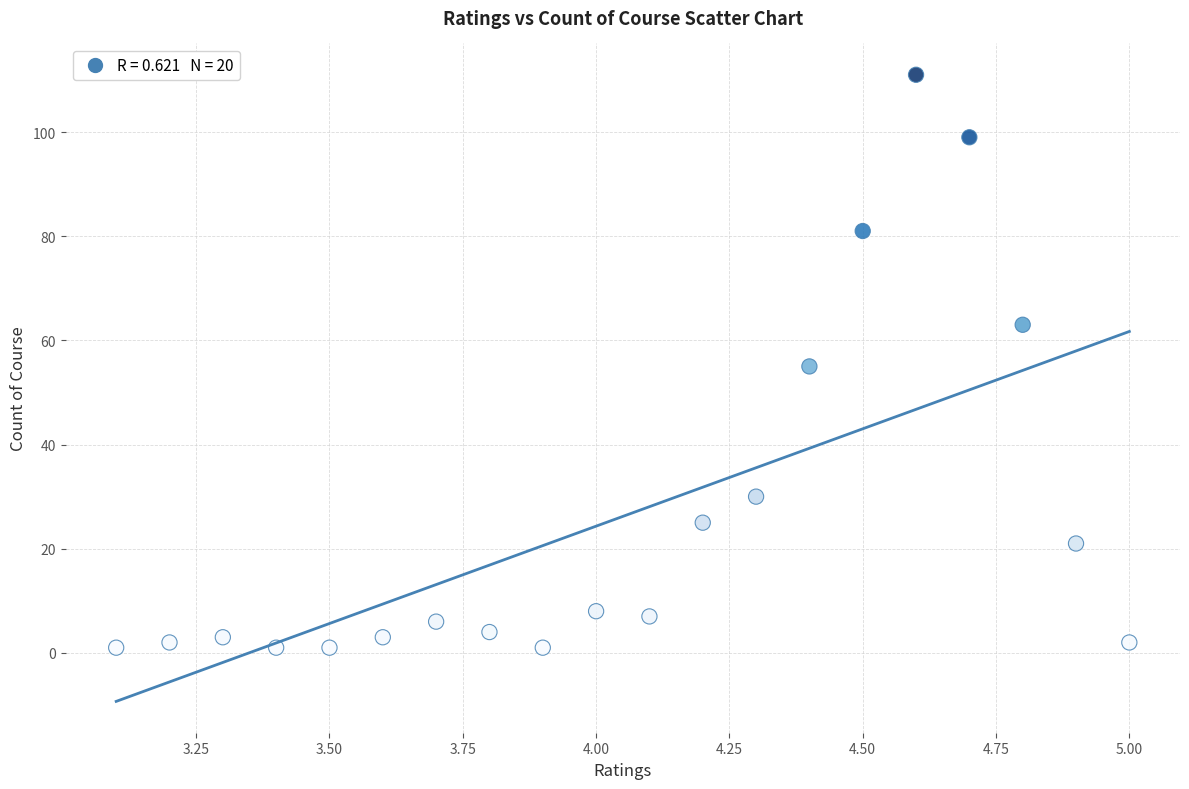

What is the range of Y values (max minus min)?

110